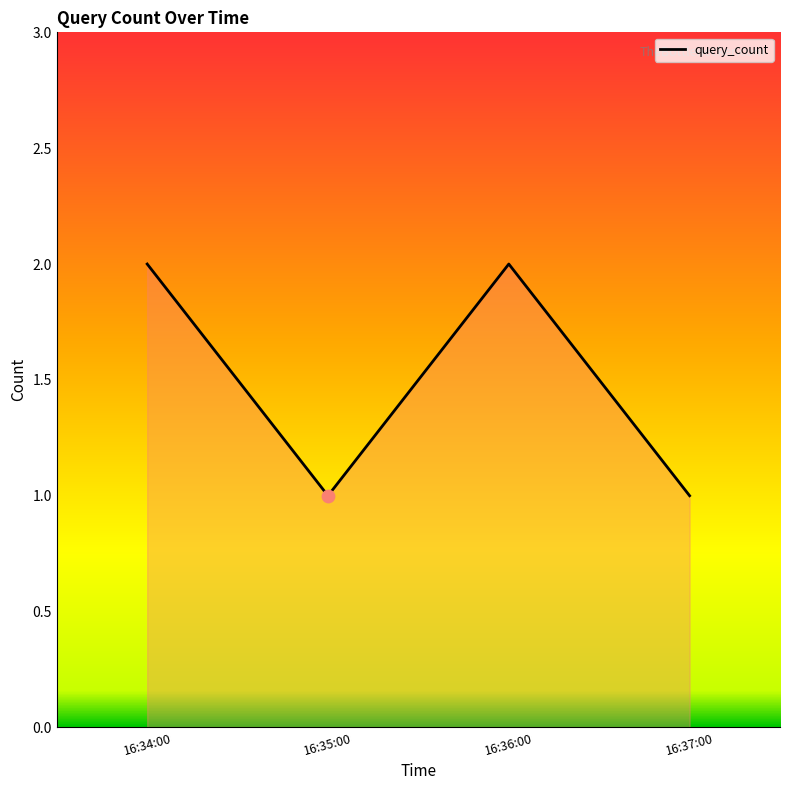

Approximately how many times larger is the value at 16:35:00 compared to 16:37:00?

1.0